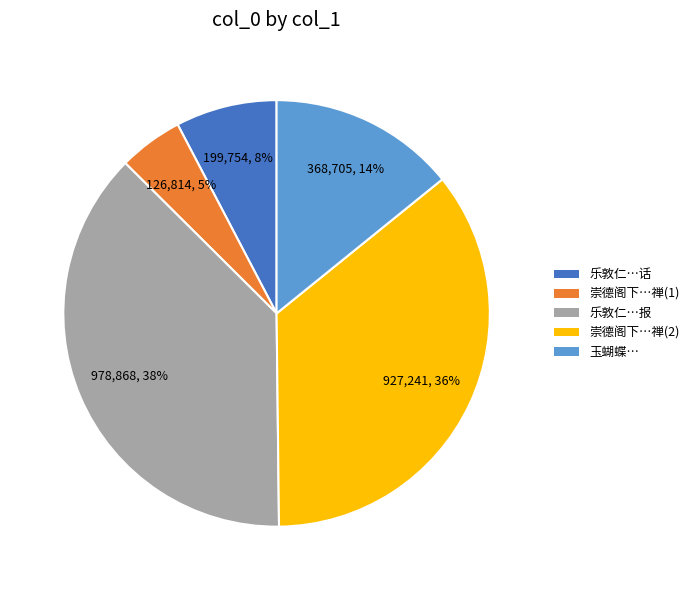

Is there a majority slice in this chart?

No